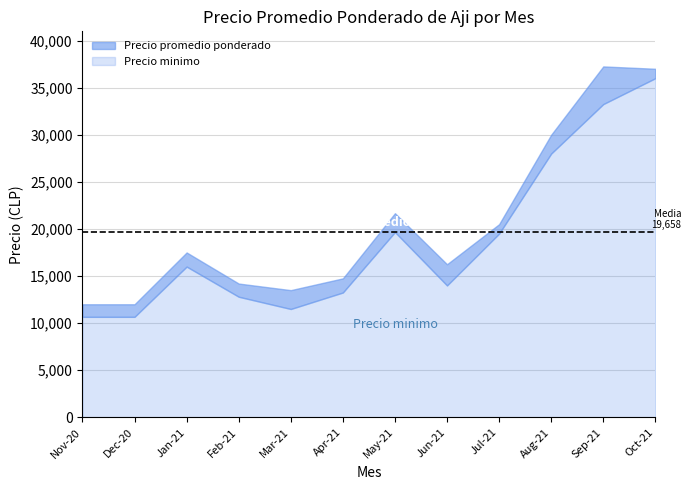

What is the total value across all series at Apr-21?

14750